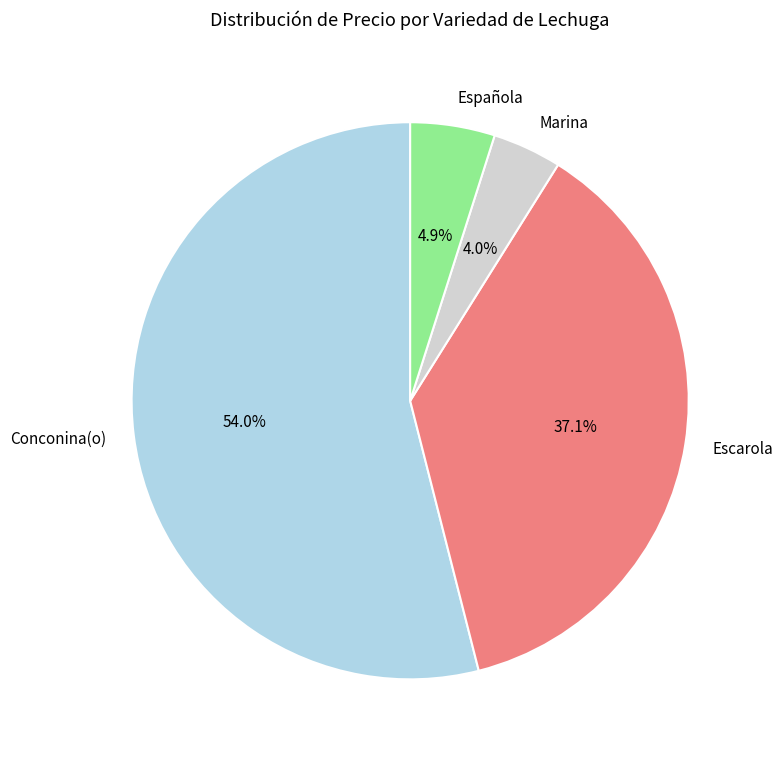

Count the number of slices in the pie.

4